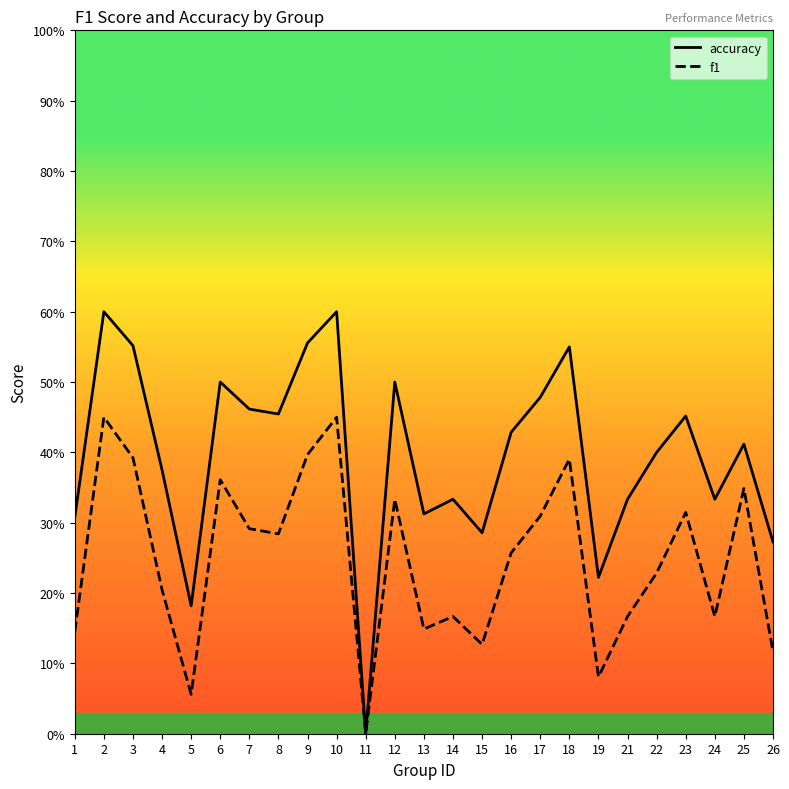

Between 11 and 21, which series saw the biggest shift?

accuracy